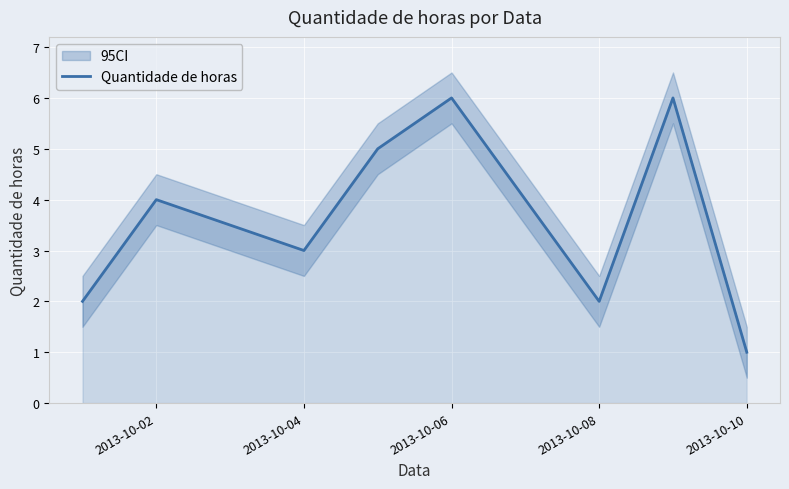

What is the difference between the second highest and minimum values?

5.0